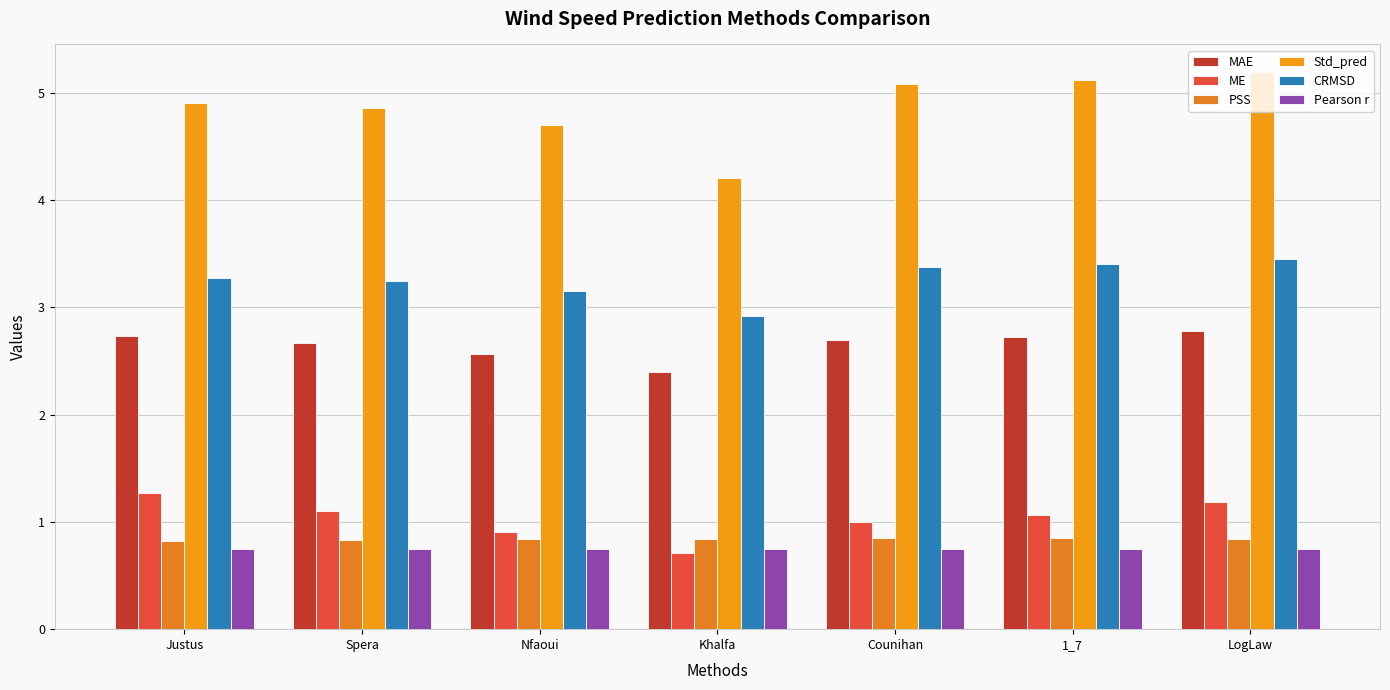

Where is PSS nearest to the value 0?

Justus